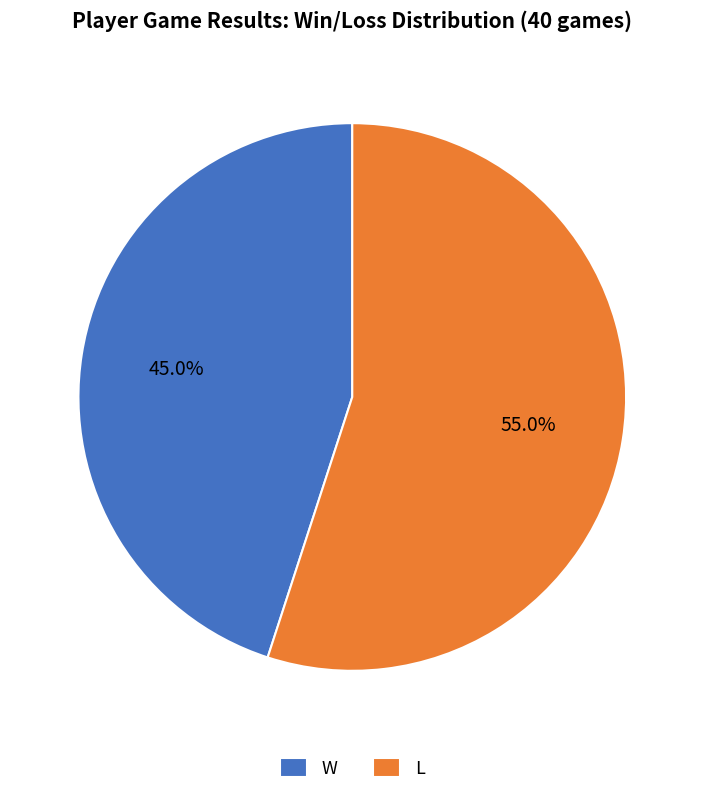

How many segments does this pie chart have?

2